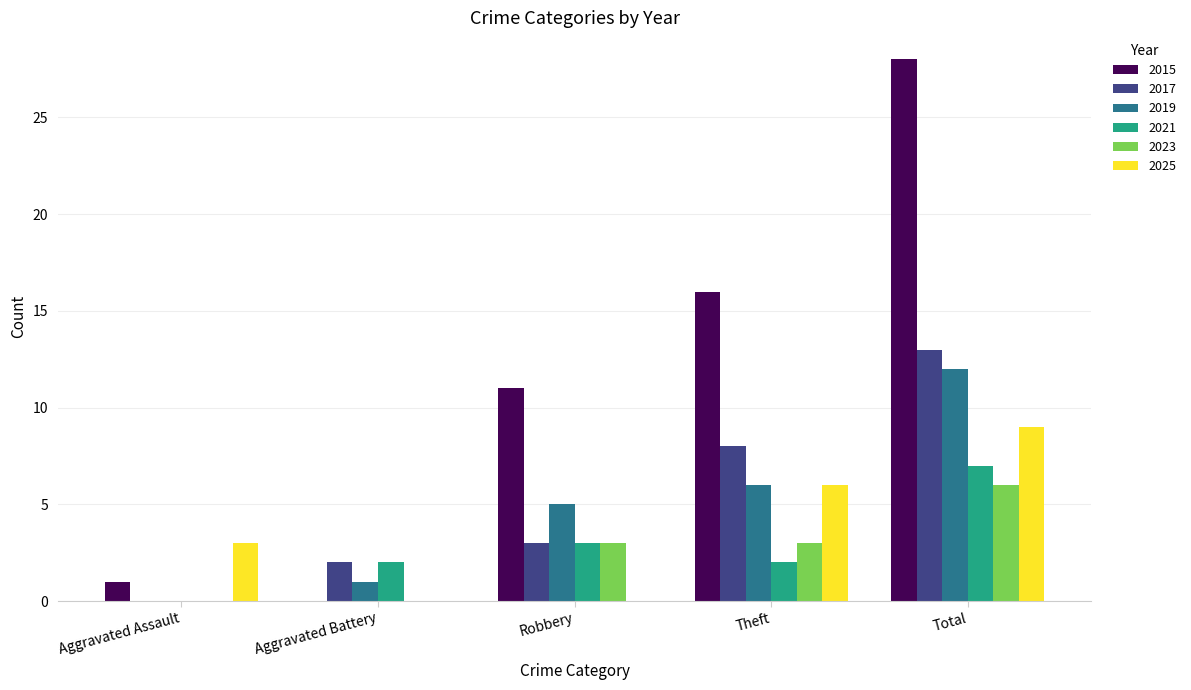

Reading right to left, transcribe all the data shown in this chart.

2015: Total=28	Theft=16	Robbery=11	Aggravated Battery=0	Aggravated Assault=1
2017: Total=13	Theft=8	Robbery=3	Aggravated Battery=2	Aggravated Assault=0
2019: Total=12	Theft=6	Robbery=5	Aggravated Battery=1	Aggravated Assault=0
2021: Total=7	Theft=2	Robbery=3	Aggravated Battery=2	Aggravated Assault=0
2023: Total=6	Theft=3	Robbery=3	Aggravated Battery=0	Aggravated Assault=0
2025: Total=9	Theft=6	Robbery=0	Aggravated Battery=0	Aggravated Assault=3